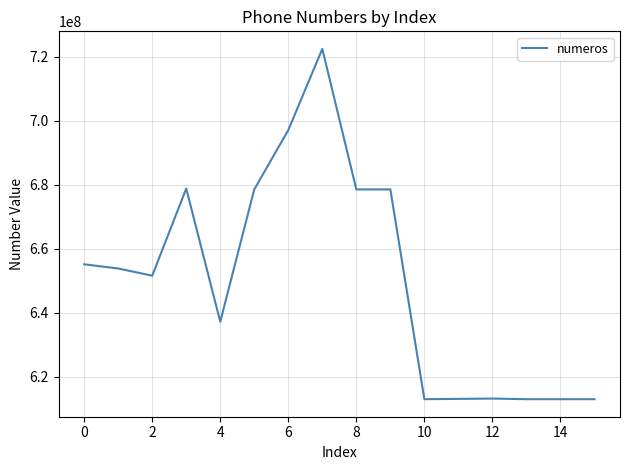

What is the maximum value shown in the chart?

722505373